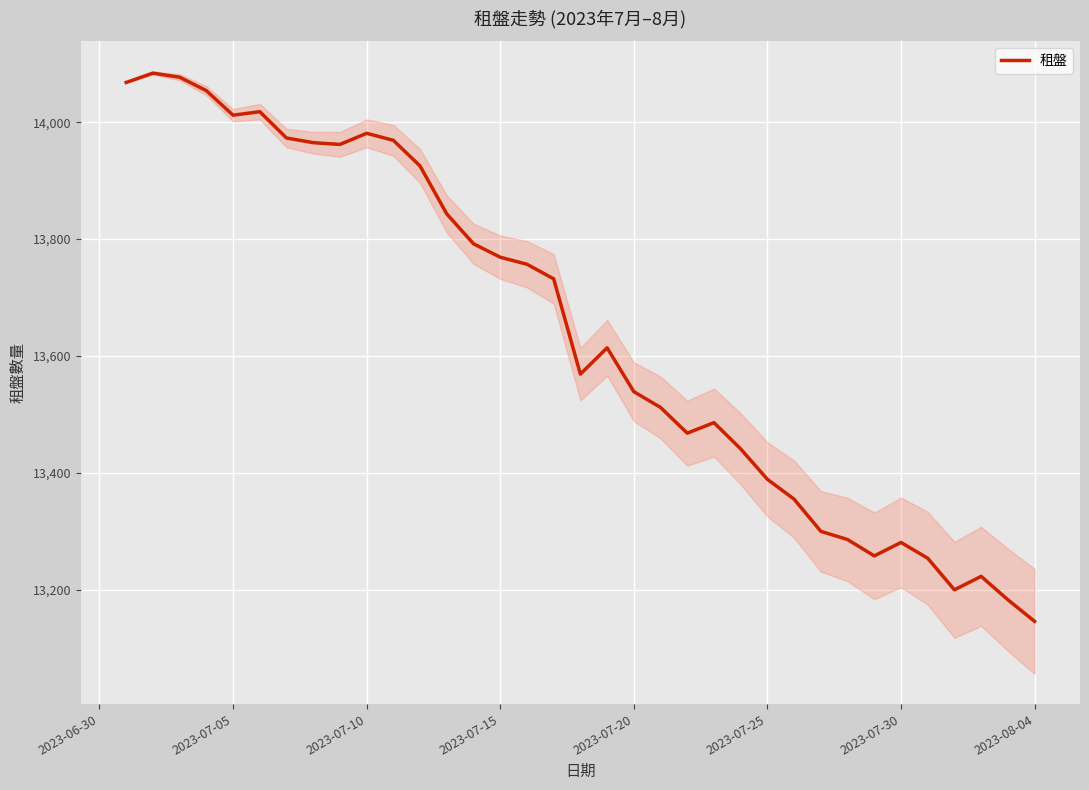

What is the maximum value for 租盤?

14084